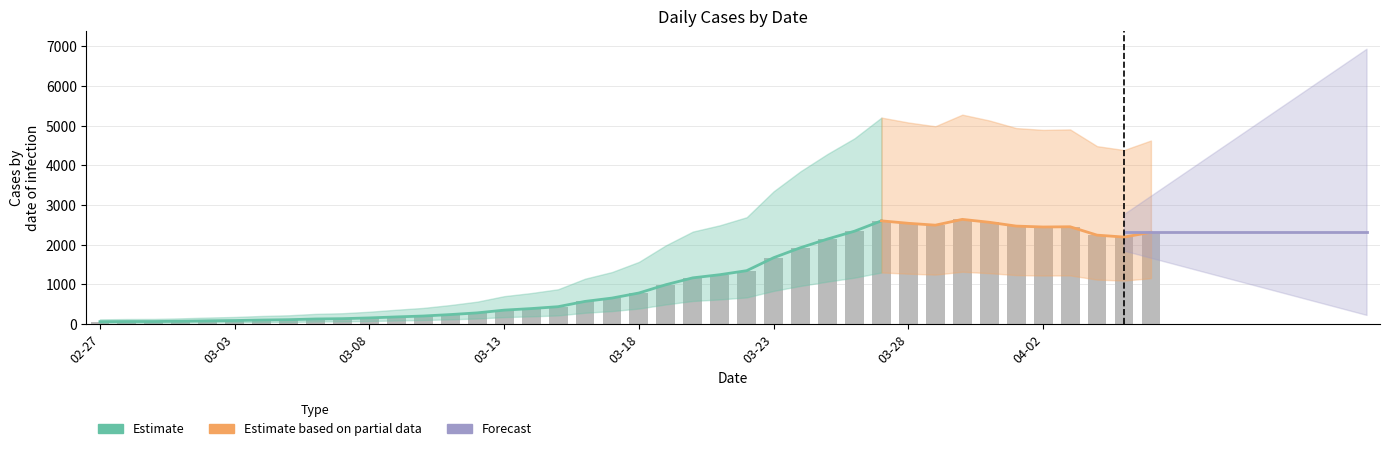

What is the value of the 39th bar from the left?

2194